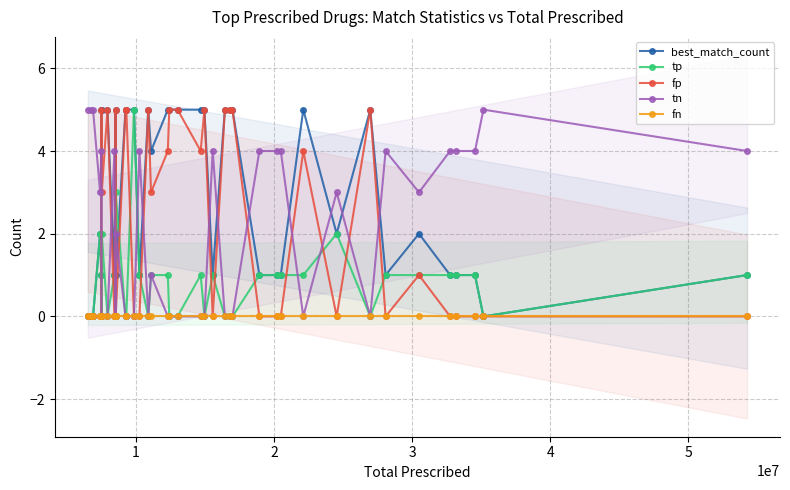

Reading right to left, list all the values displayed in this chart.

best_match_count: 1	0	1	1	1	2	1	5	2	5	1	1	1	5	5	5	1	5	5	5	5	5	4	5	1	5	5	5	1	5	1	5	5	5	1	2	0	0	0
tp: 1	0	1	1	1	1	1	0	2	1	1	1	1	0	0	0	1	0	1	0	0	1	1	0	1	5	0	0	3	0	1	0	2	0	1	2	0	0	0
fp: 0	0	0	0	0	1	0	5	0	4	0	0	0	5	5	5	0	5	4	5	5	4	3	5	0	0	5	5	0	5	0	5	3	5	0	0	0	0	0
tn: 4	5	4	4	4	3	4	0	3	0	4	4	4	0	0	0	4	0	0	0	0	0	1	0	4	0	0	0	2	0	4	0	0	0	4	3	5	5	5
fn: 0	0	0	0	0	0	0	0	0	0	0	0	0	0	0	0	0	0	0	0	0	0	0	0	0	0	0	0	0	0	0	0	0	0	0	0	0	0	0